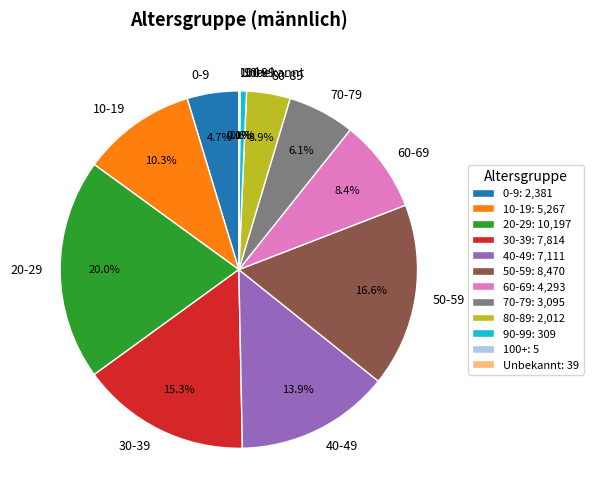

Which slice is the largest?

20-29